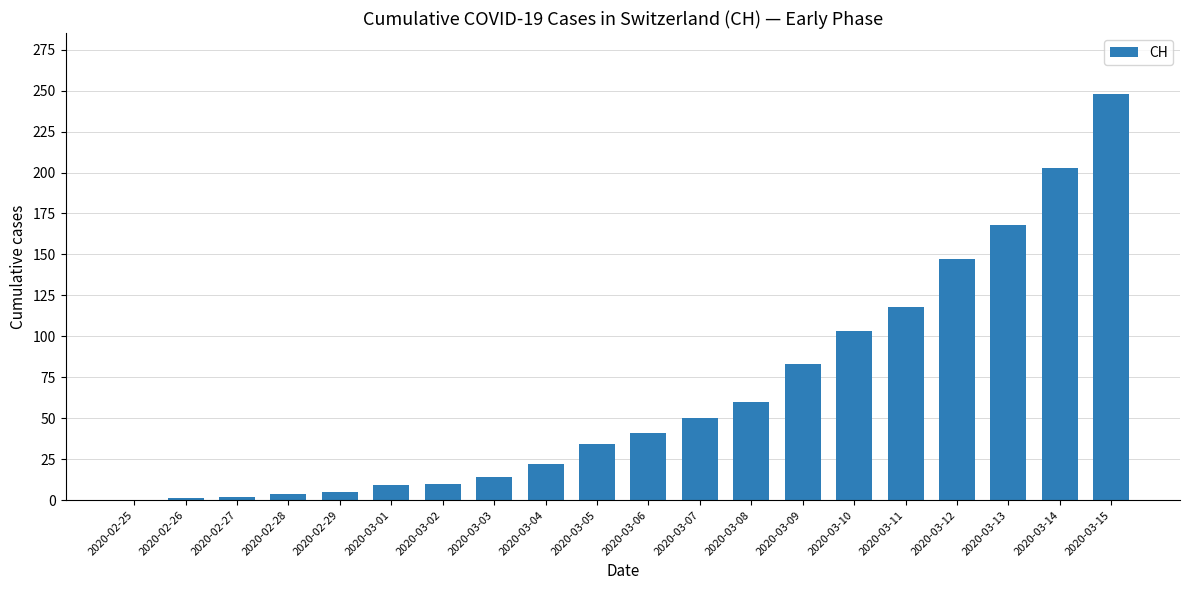

What is the sum of the values at 2020-03-12 and 2020-03-04?

169